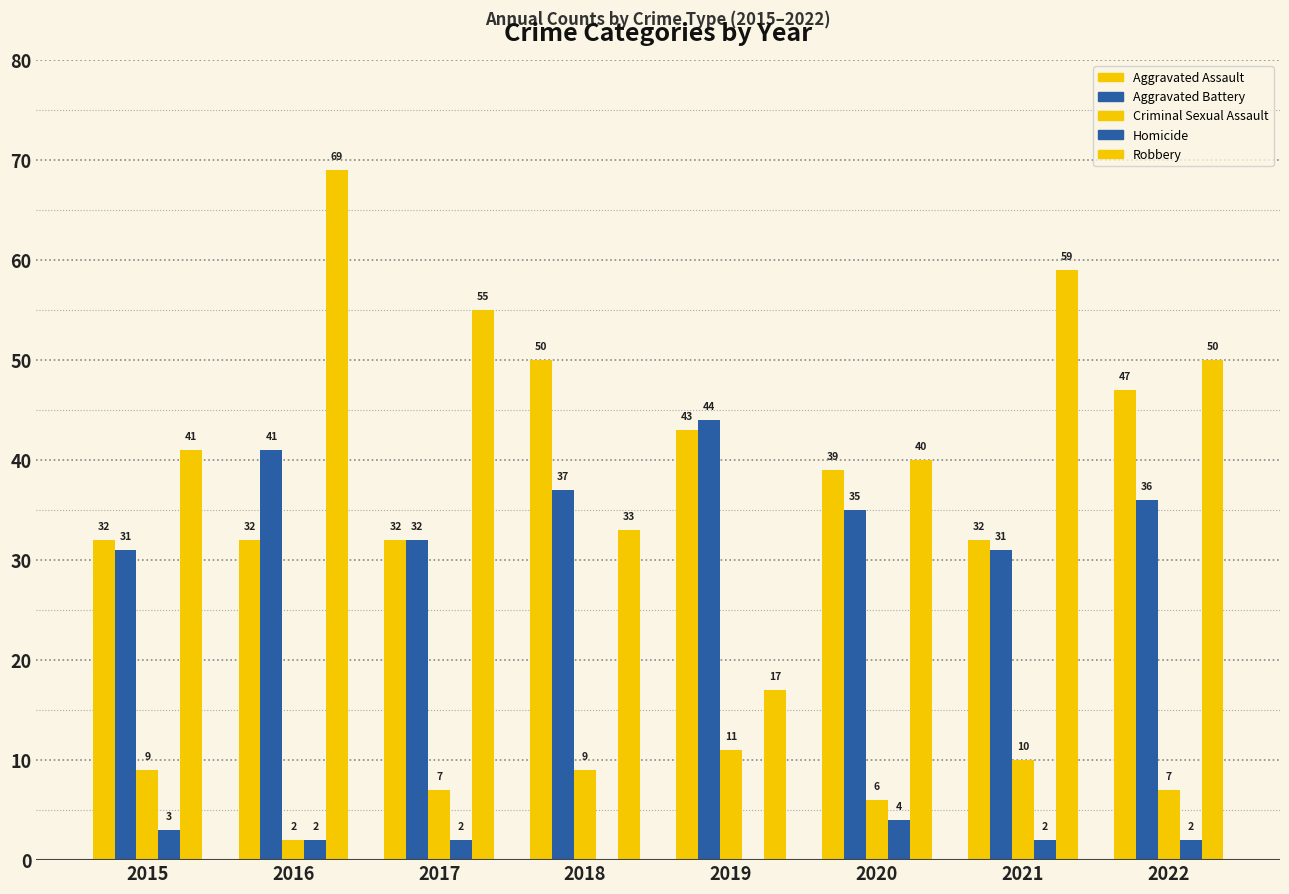

Are the bars horizontal?

No